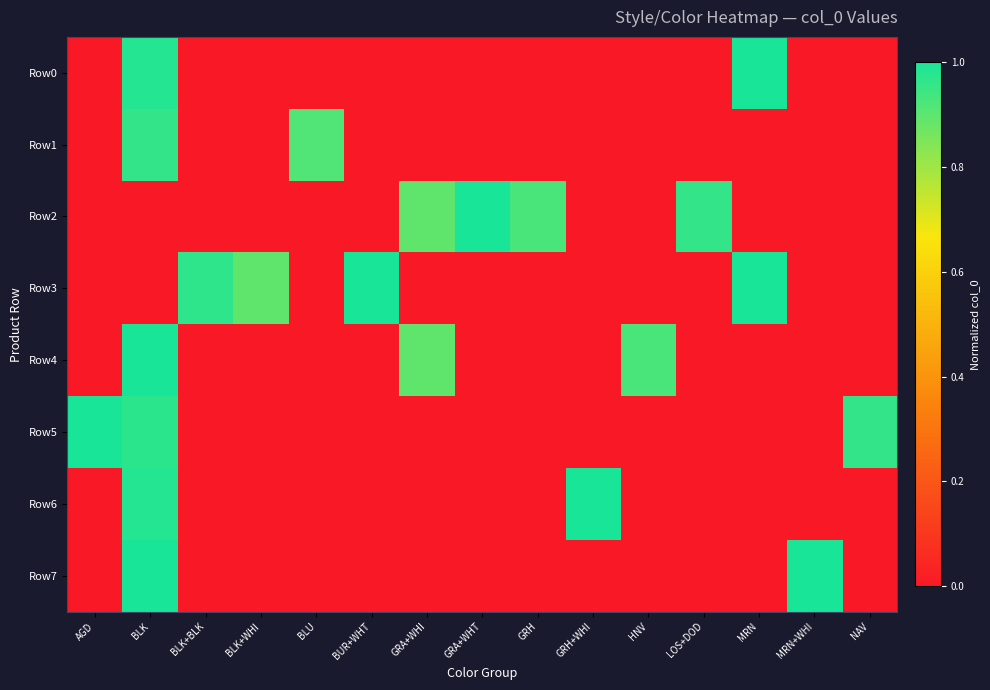

Count the number of categories in the chart.

15